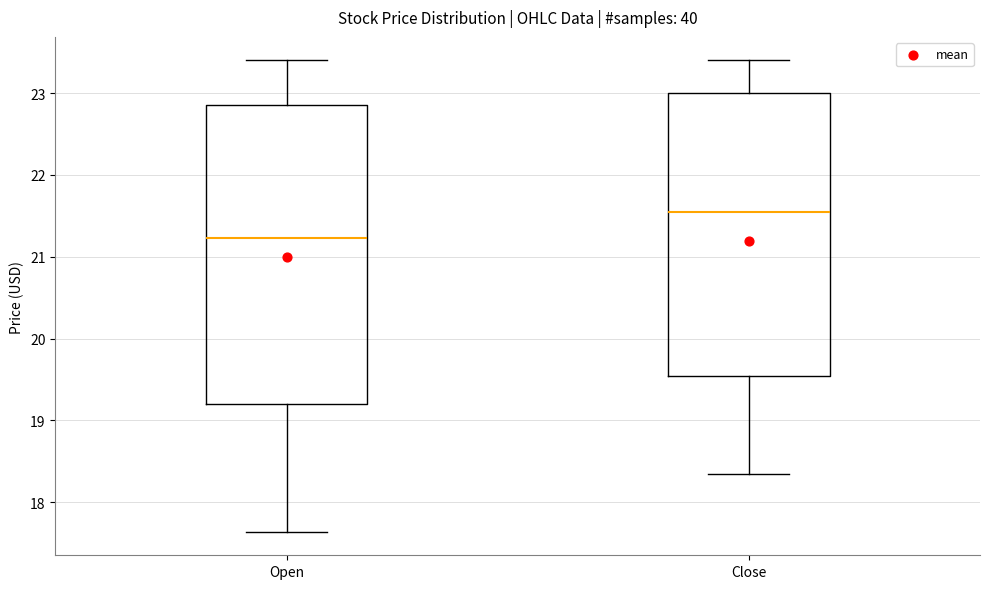

Reading left to right, transcribe this box plot: for each box, give where its median line is, the range the box spans, and where its two whiskers end, as read against the y-axis. The values are not printed on the chart, so give them approximately, as read against the axis.

Open: median 21.2, box 19.2 to 22.9, whiskers 17.6 to 23.4
Close: median 21.5, box 19.5 to 23.0, whiskers 18.3 to 23.4